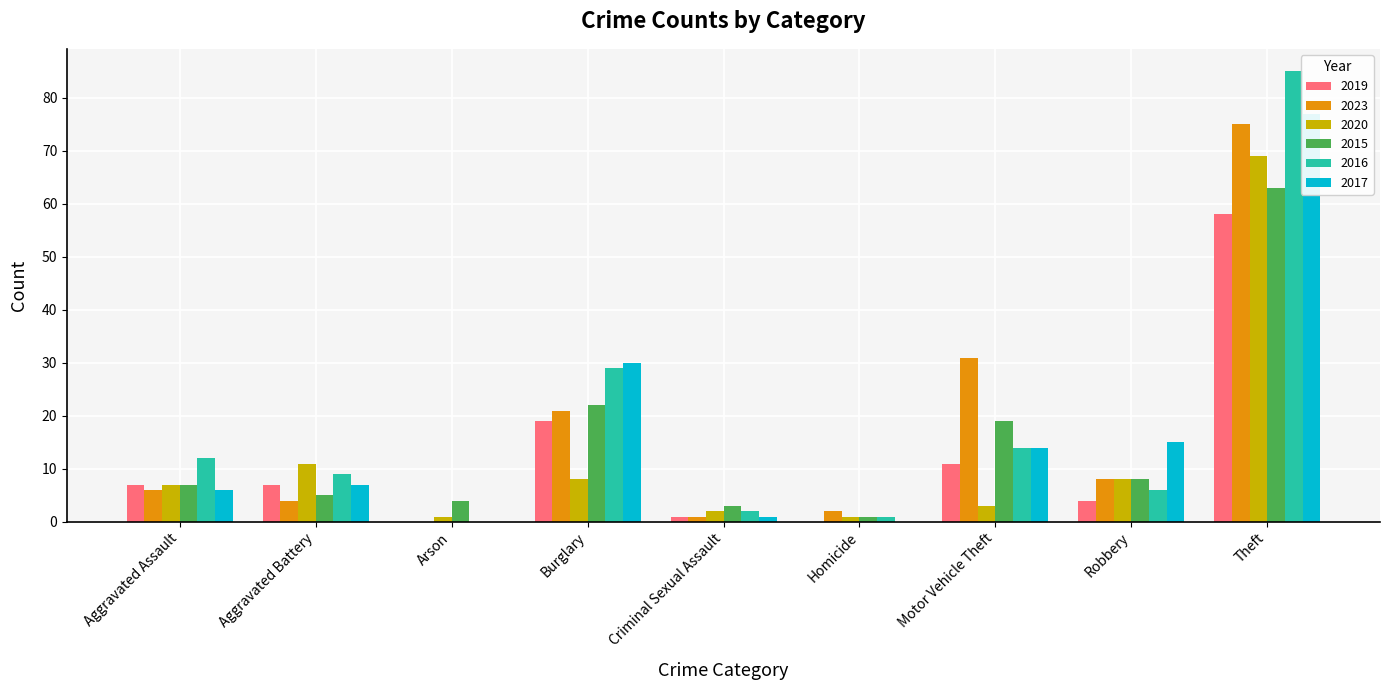

Rank the series by their maximum value, from highest to lowest.

2016, 2017, 2023, 2020, 2015, 2019